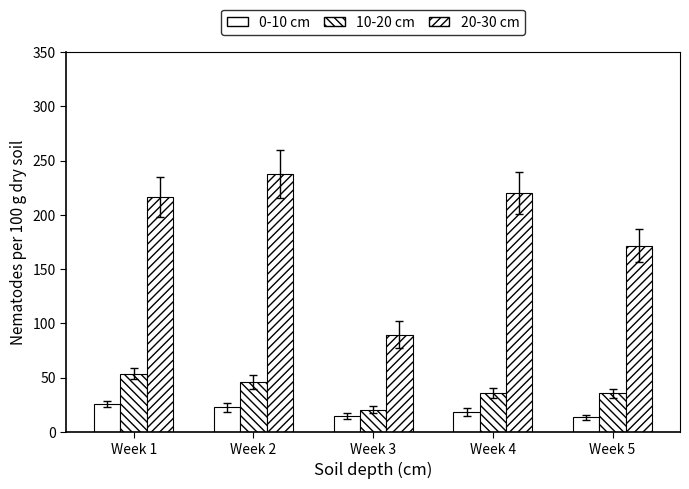

Where is 10-20 cm nearest to the value 36?

Week 4